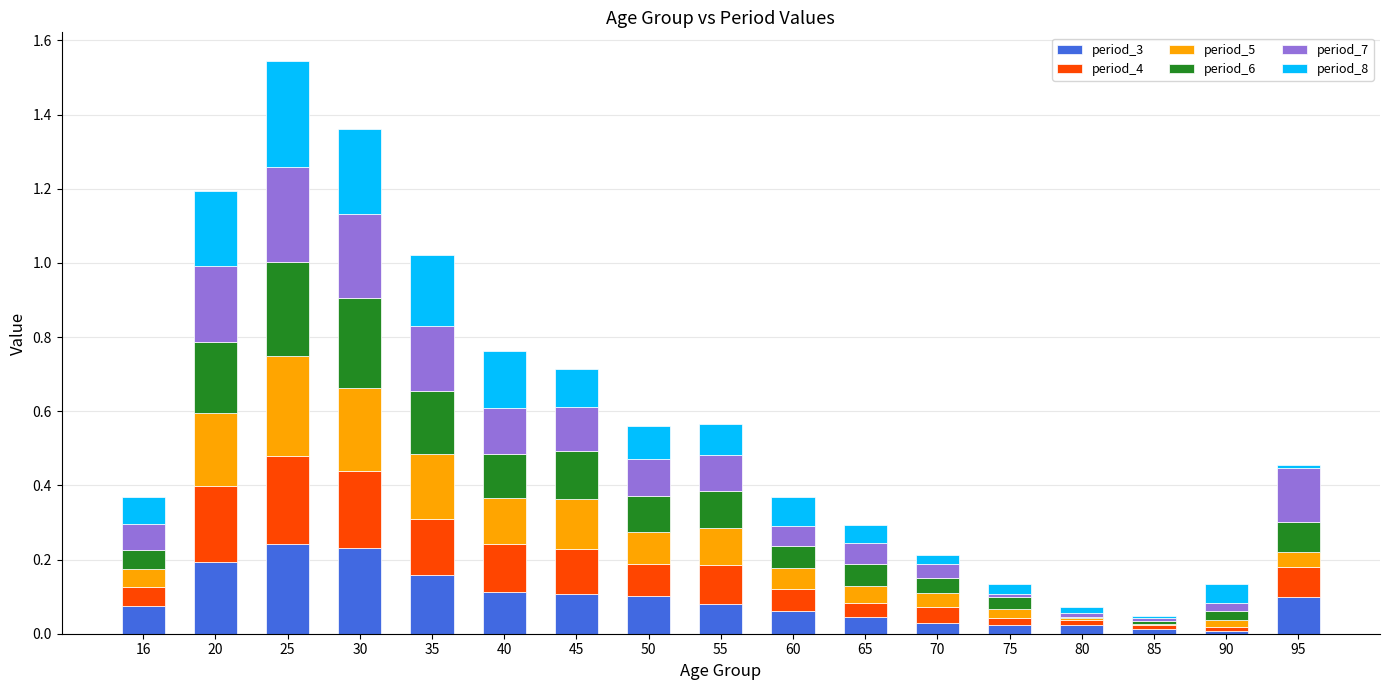

How many categories are shown in the chart?

17